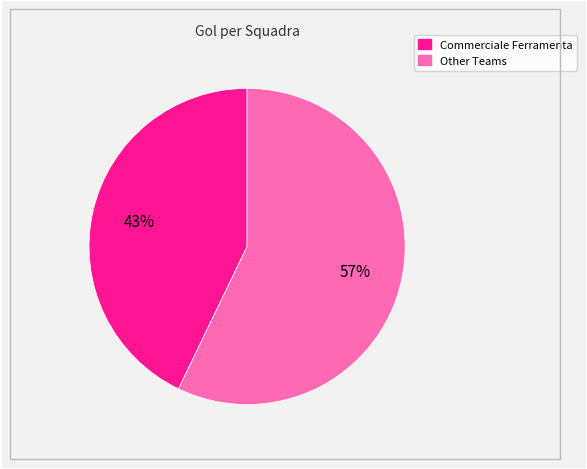

To the nearest percent, what is the average slice percentage?

50%